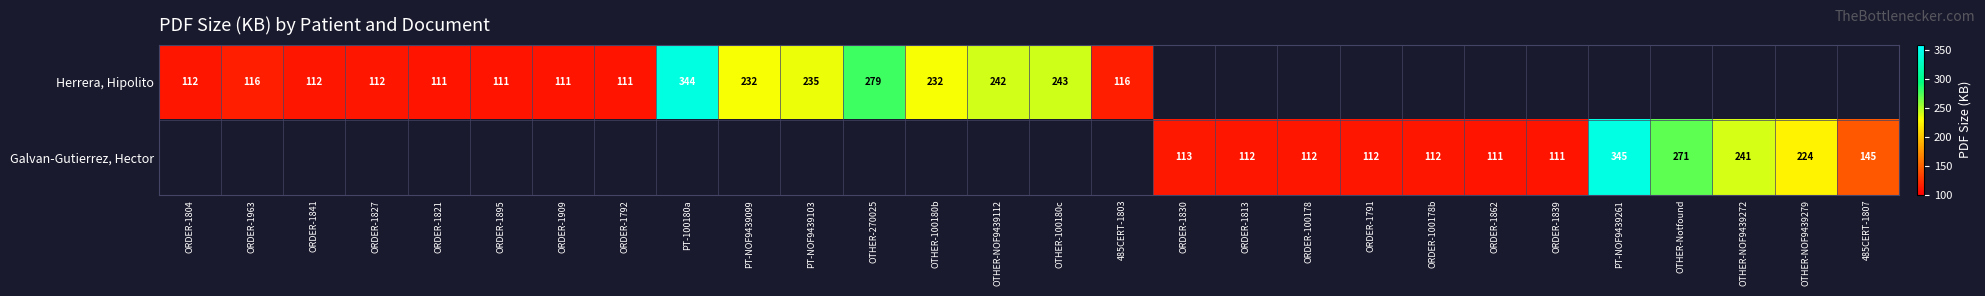

Is it true that Herrera, Hipolito equals 159 at 485CERT-1803?

False